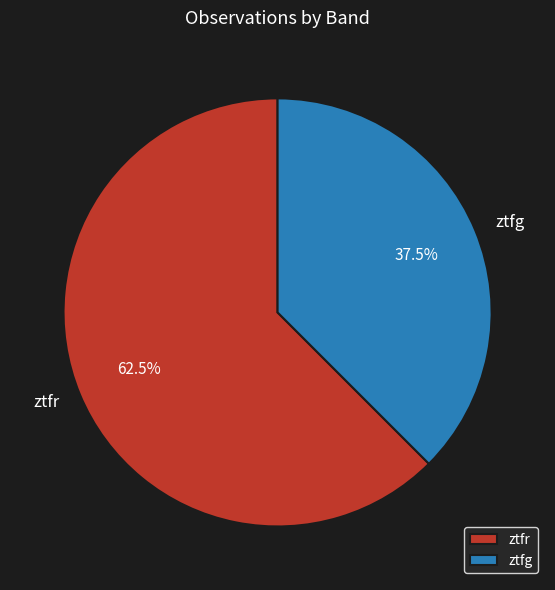

Which slice represents more than half of the pie?

ztfr